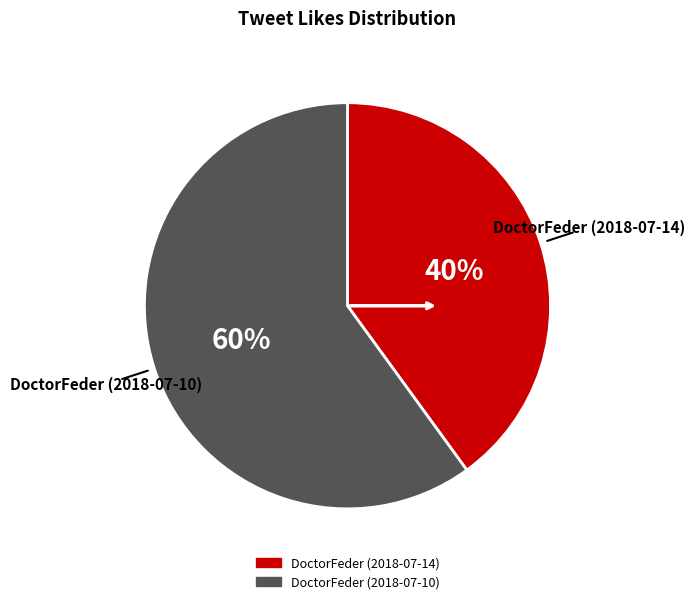

Combined, do DoctorFeder (2018-07-10) and DoctorFeder (2018-07-14) account for over 50%?

Yes